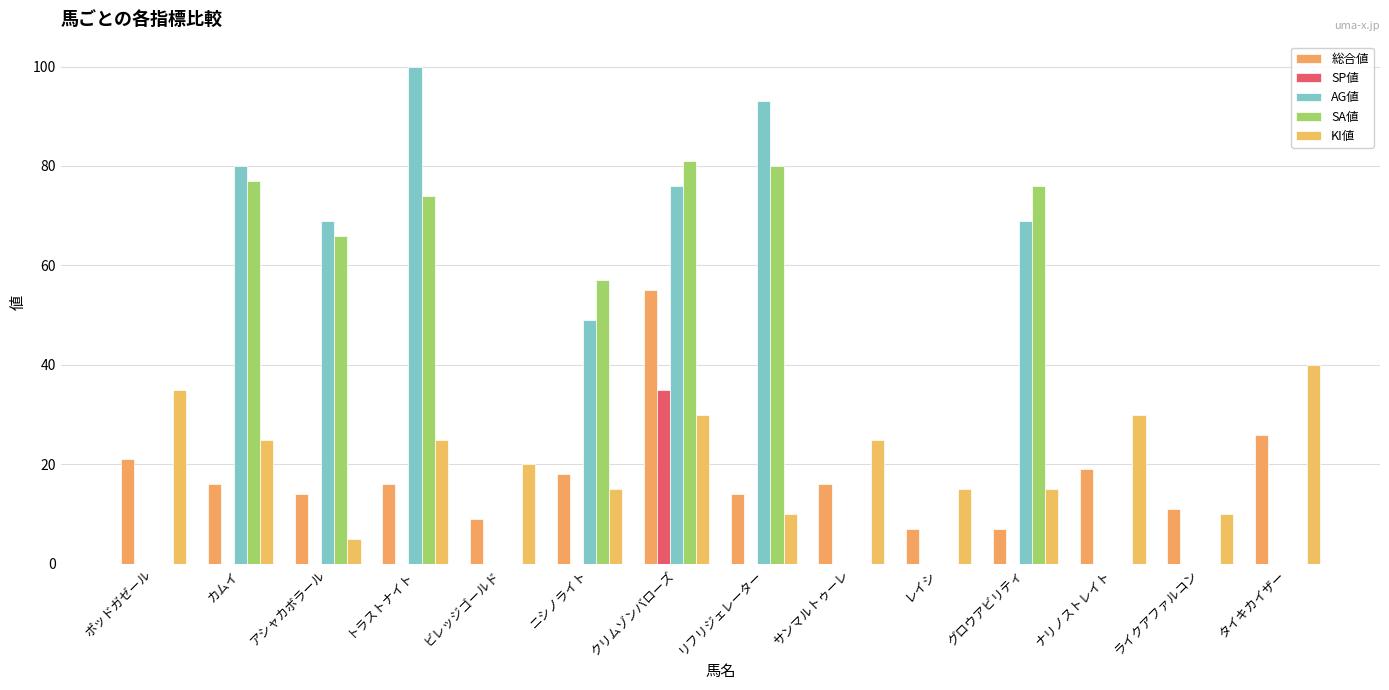

Are the bars grouped side by side (vs. stacked)?

Yes